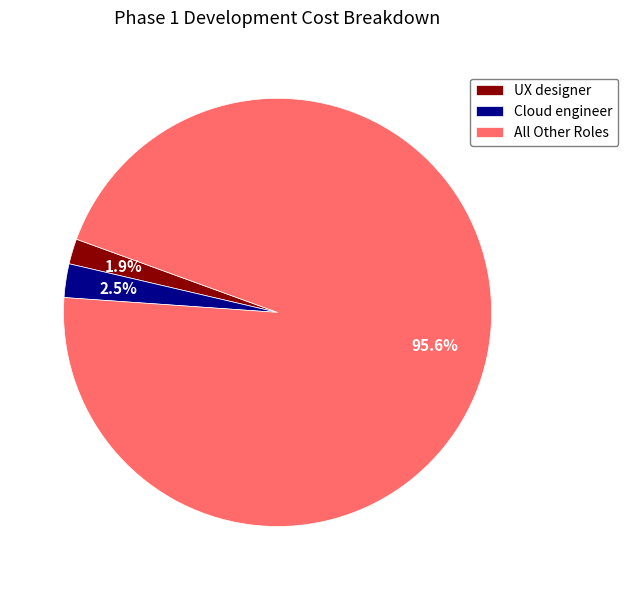

Rank the categories by value from highest to lowest.

All Other Roles, Cloud engineer, UX designer